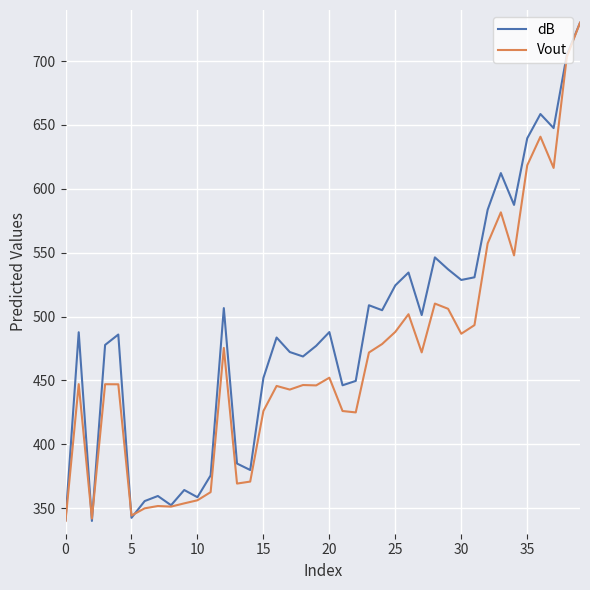

List the series in order of their overall mean, lowest first.

Vout, dB